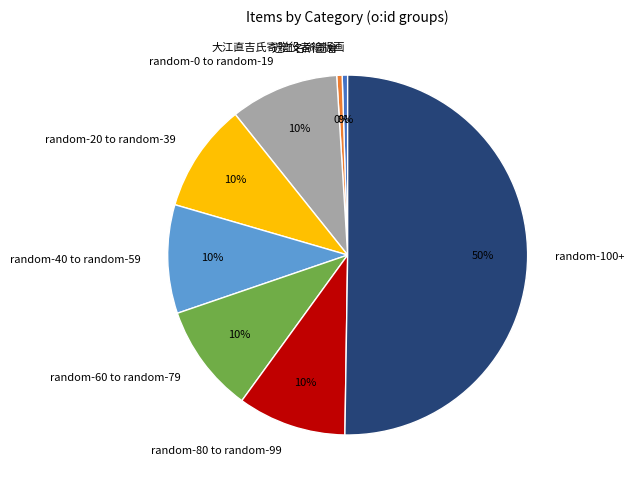

Is 大江直吉氏寄贈役者絵版画 the majority of the pie?

No